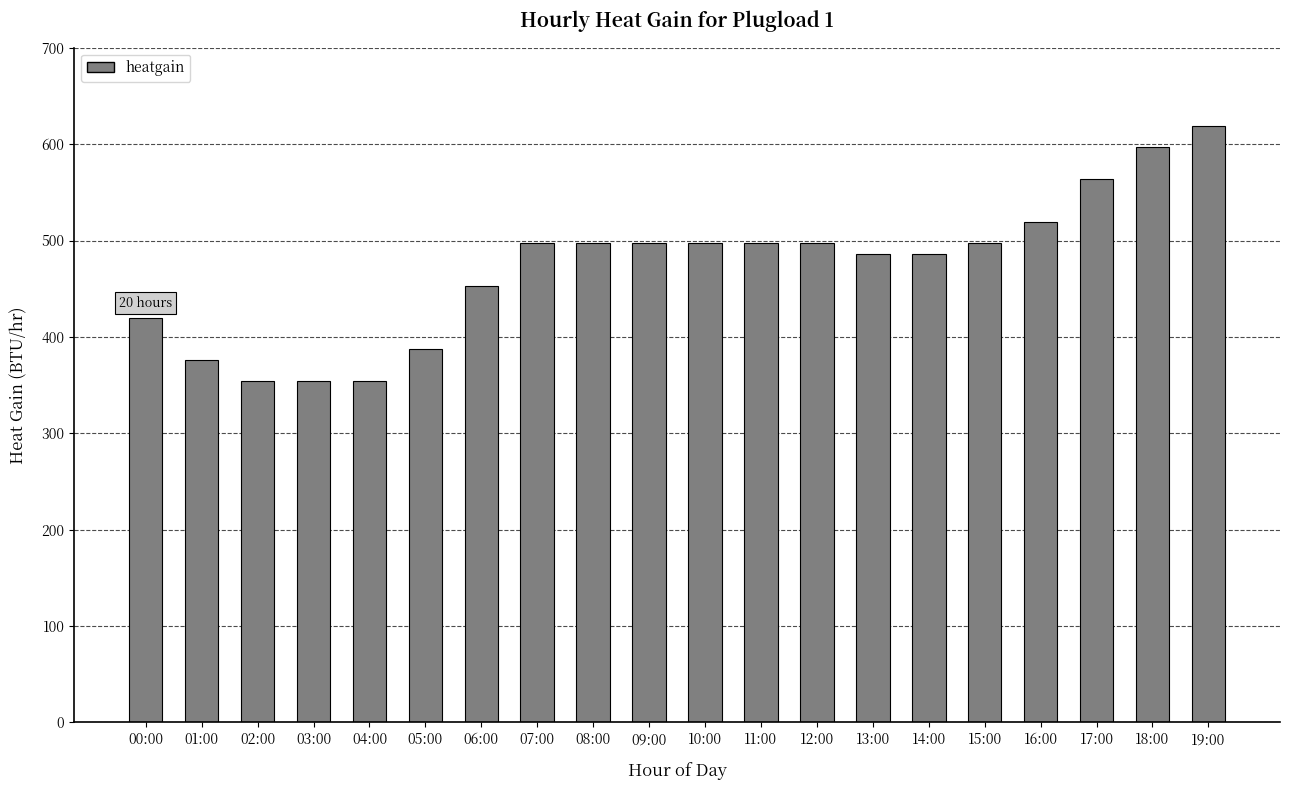

What is the sum of the values at 02:00 and 18:00?

950.8